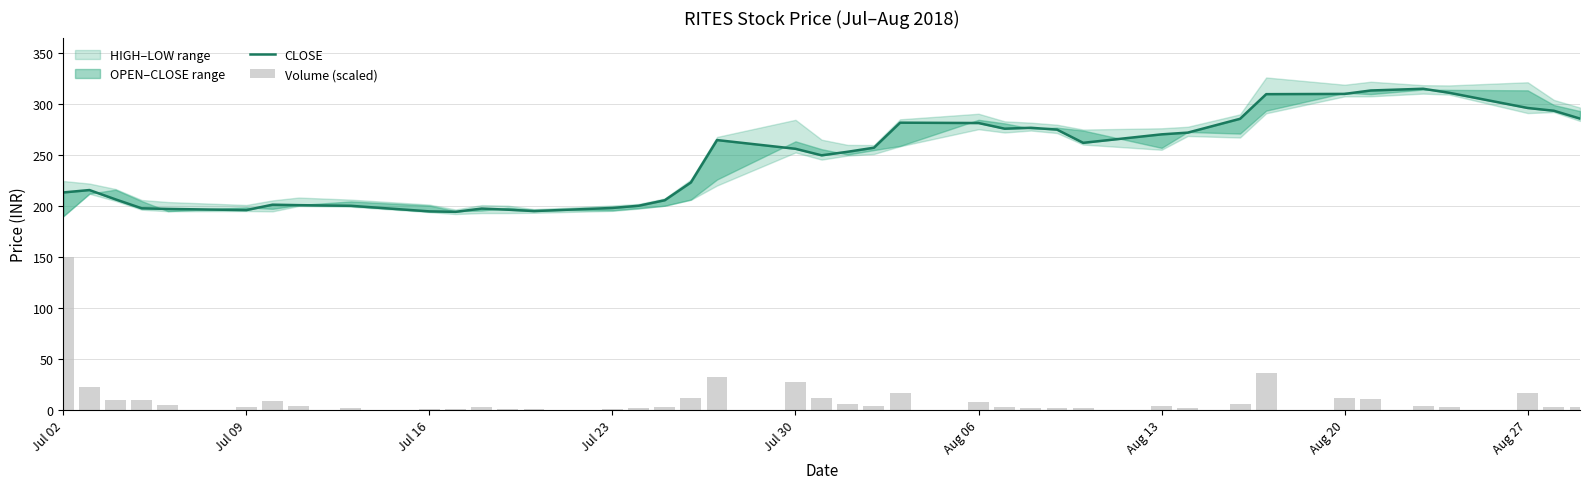

Reading right to left, list all the values displayed in this chart.

CLOSE: 285.7	293.4	296.1	311.0	314.9	313.2	309.9	309.6	285.5	271.9	270.2	261.9	274.9	276.7	275.8	281.4	281.7	257.1	253.2	249.7	256.1	264.6	223.1	205.7	200.2	198.1	195.1	196.4	197.5	194.3	194.8	200.2	200.8	201.3	196.0	197.2	197.8	206.5	215.7	213.3
Volume (scaled): 2.7	3.3	16.3	2.8	4.4	10.9	12.2	36.6	5.9	2.1	4.3	1.6	2.3	2.4	2.7	7.6	17.1	4.1	5.5	12.2	27.5	32.2	11.7	3.0	1.5	1.4	0.7	1.4	2.7	1.4	1.4	1.7	4.3	8.9	2.5	4.8	9.9	9.6	22.4	150.0